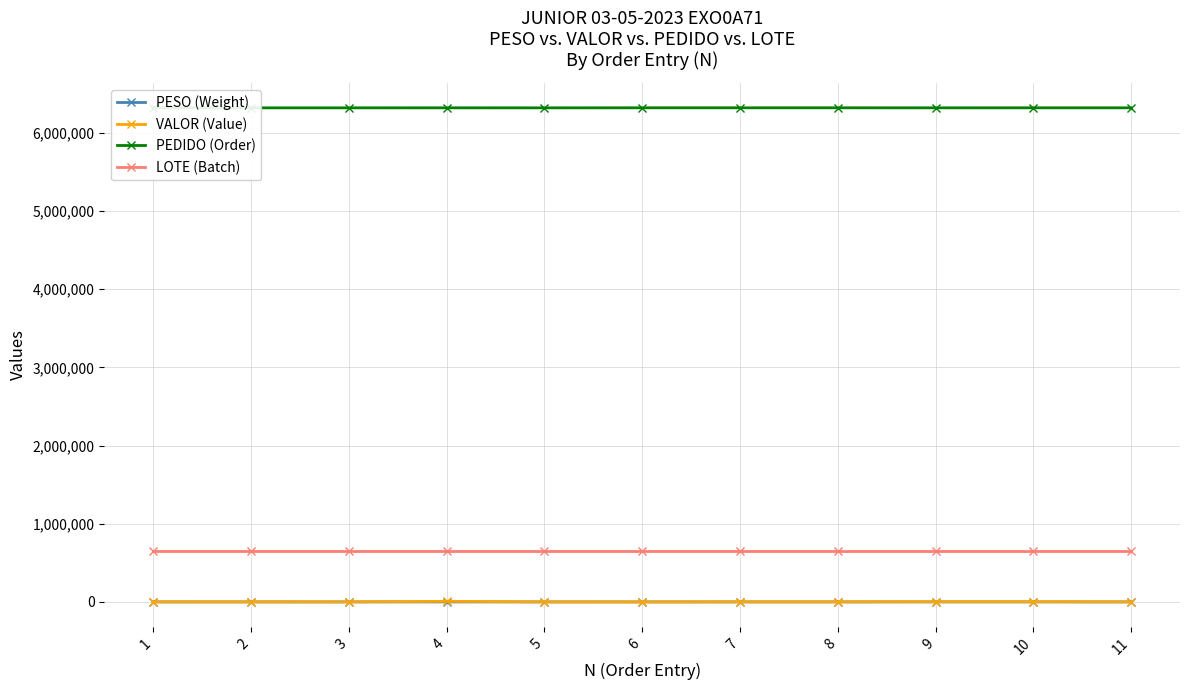

What are all the series names shown in the legend?

PESO (Weight), VALOR (Value), PEDIDO (Order), LOTE (Batch)